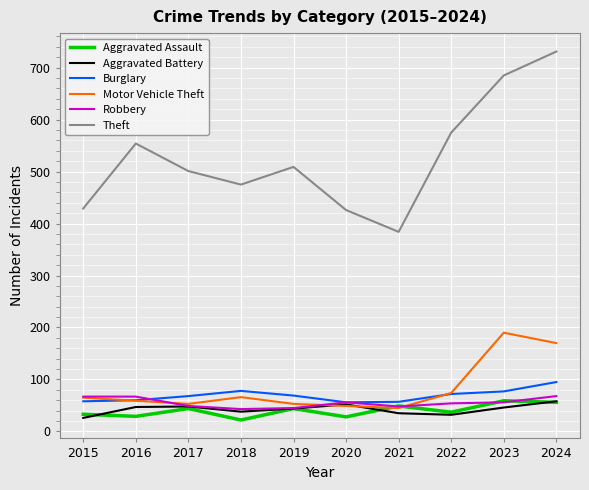

What is the sum of all Aggravated Assault values?

401